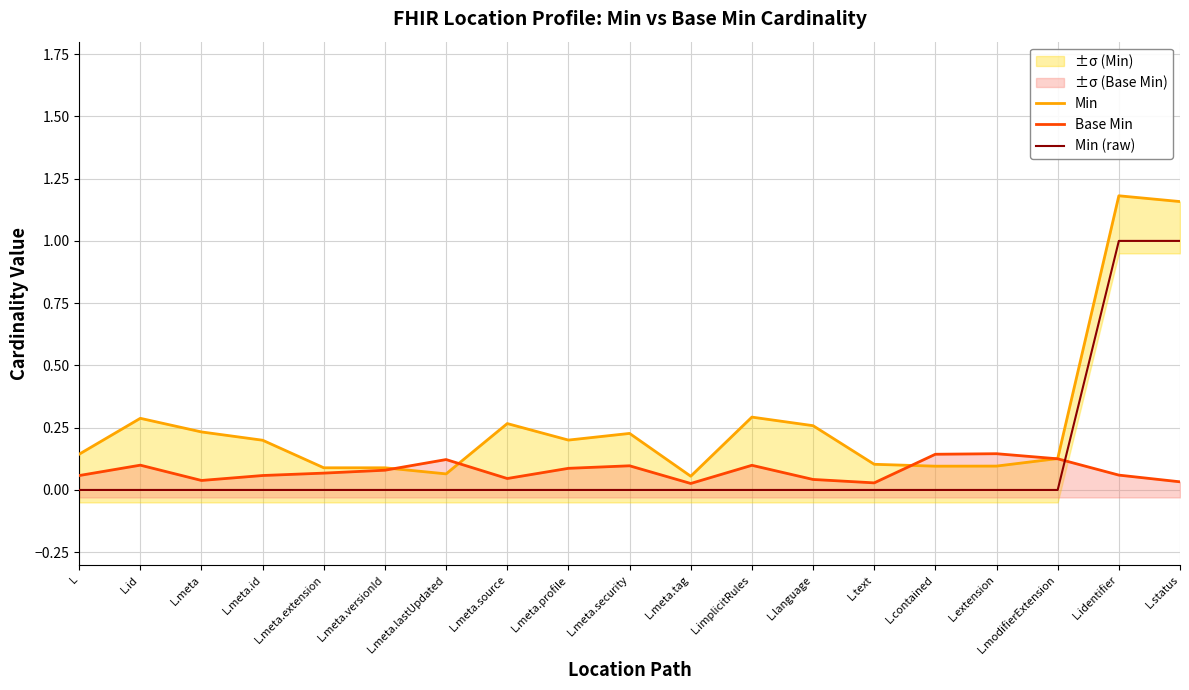

What is the value of the Min point at the 1st from the left?

0.1